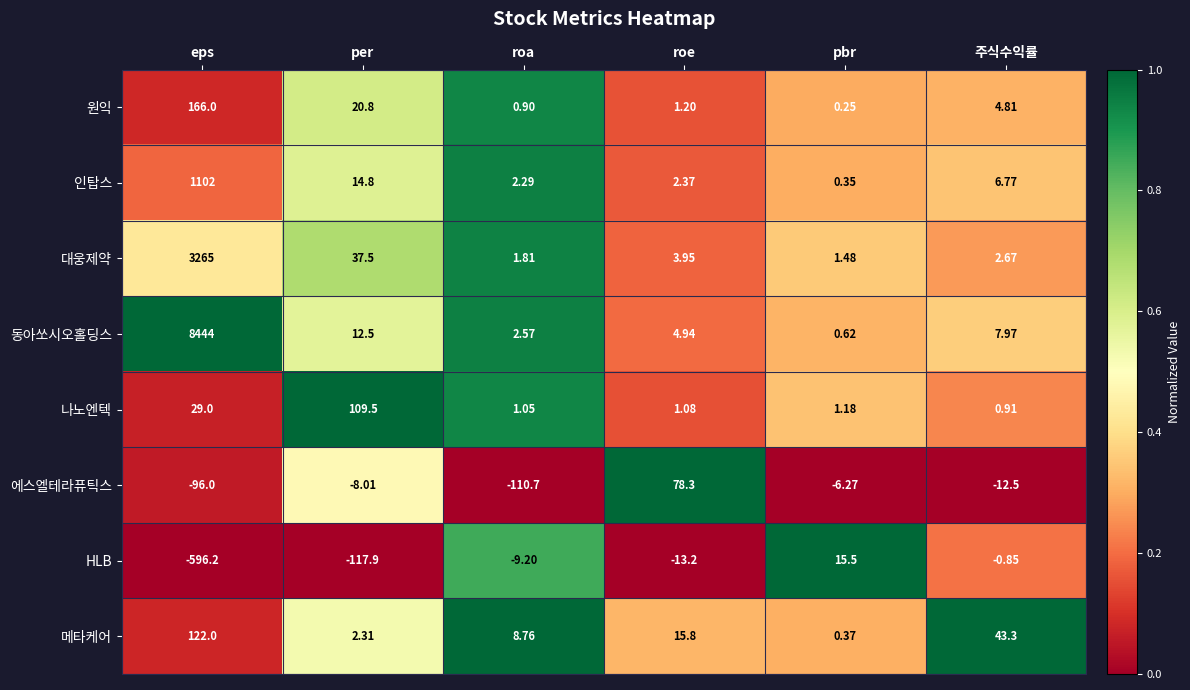

At how many categories does at least one series exceed 0?

6